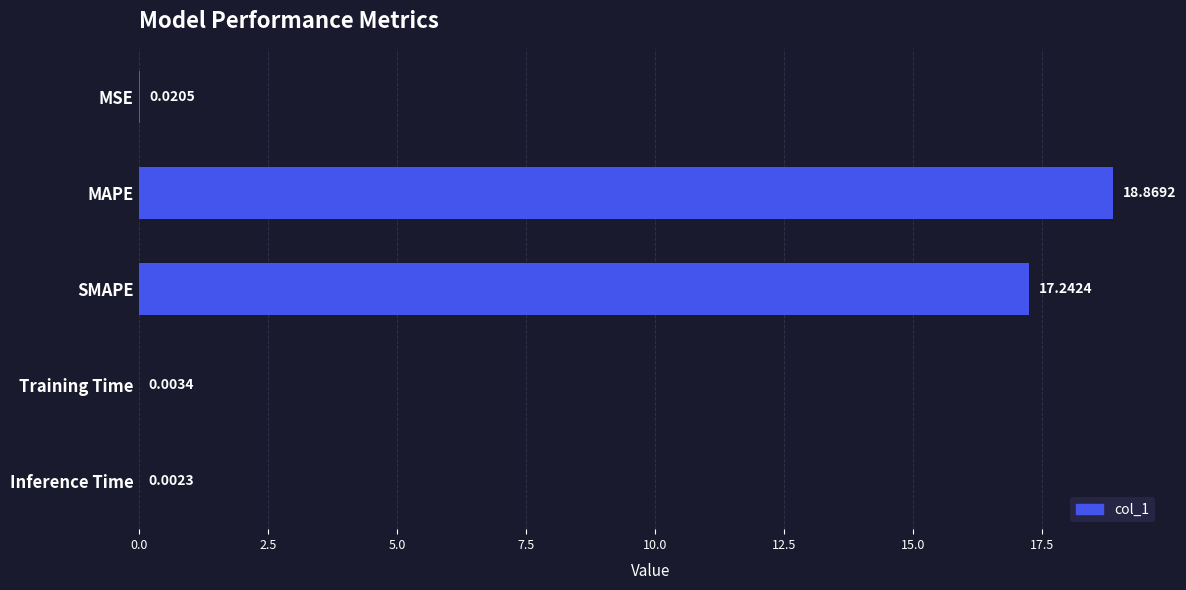

Which category has the highest value across all series?

MAPE